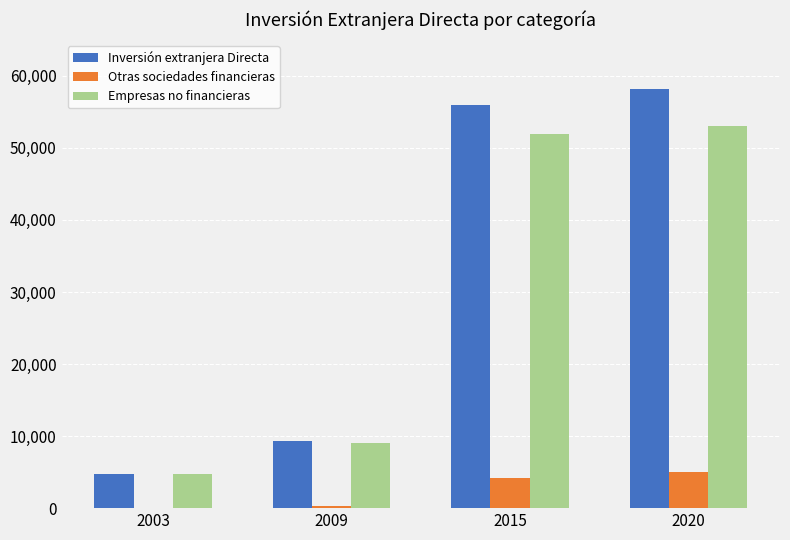

Is it true that Empresas no financieras equals 2120 at 2003?

False